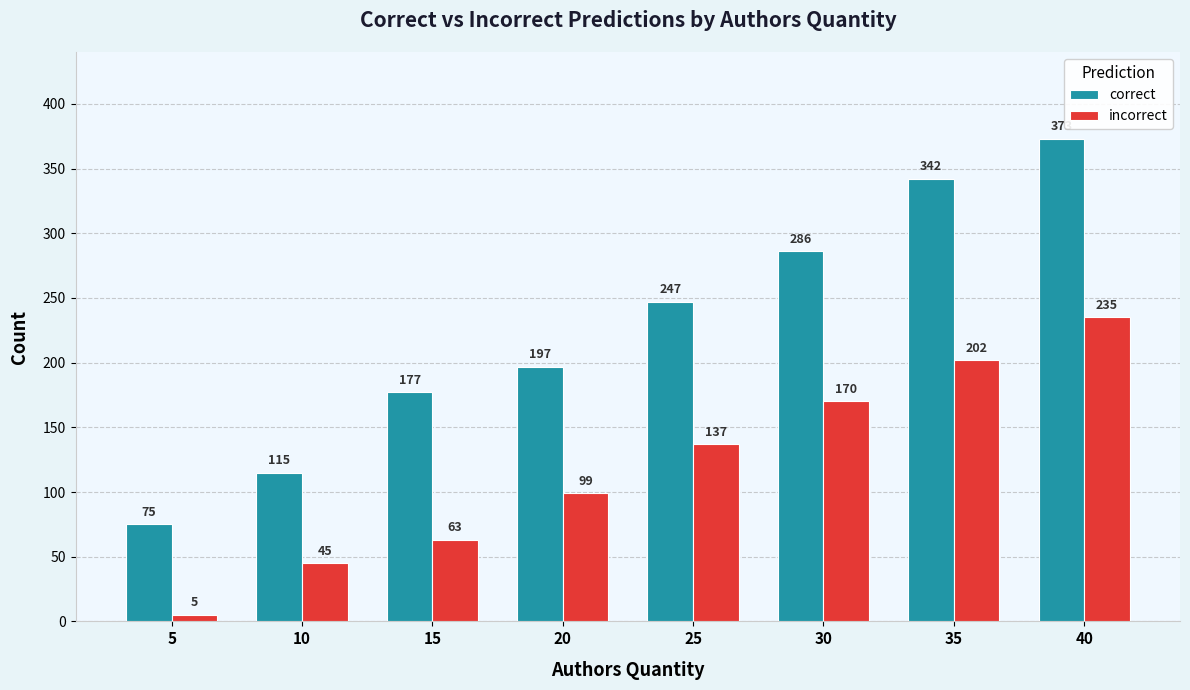

Which series has the largest range (max minus min)?

correct